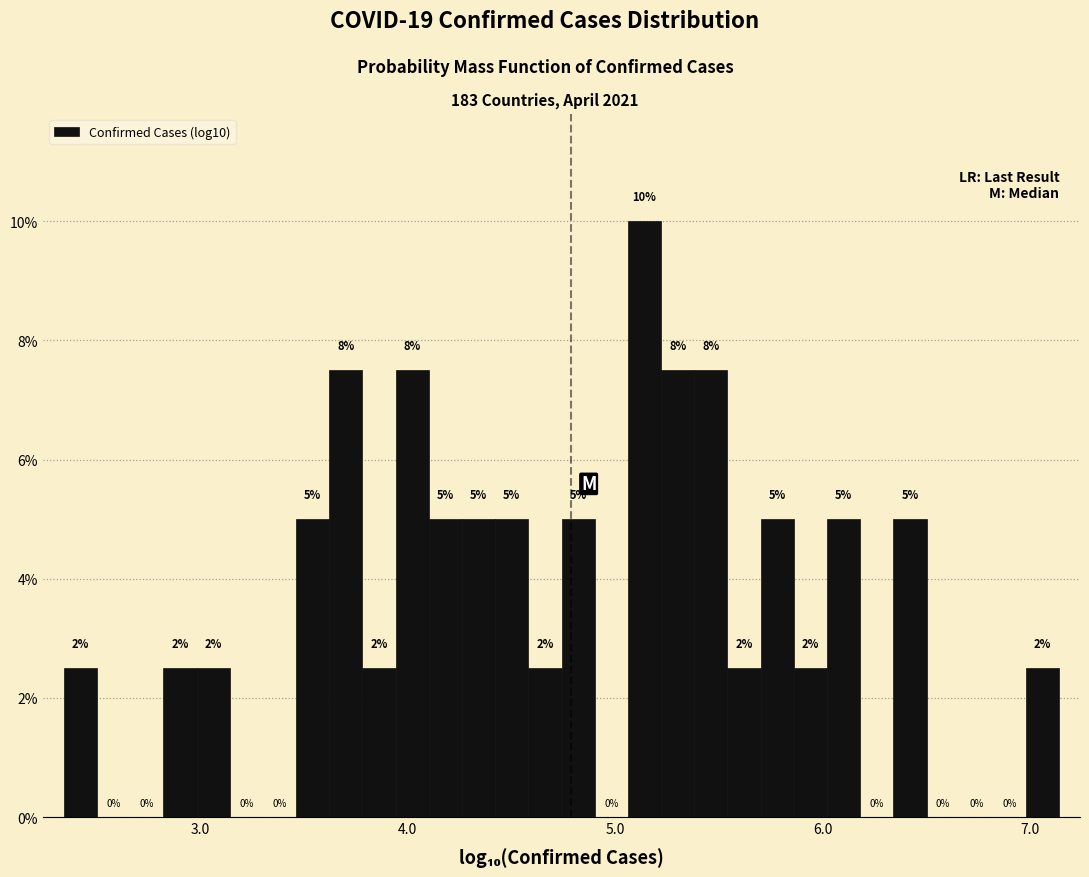

Around what value on the x-axis is the tallest bar? Give the approximate position of its centre, as read against the axis.

5.1